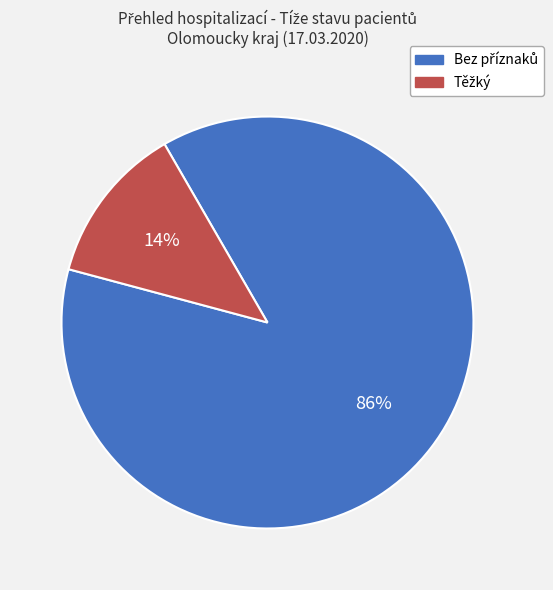

What is the ratio of the value at Bez příznaků to the value at Těžký?

7.0